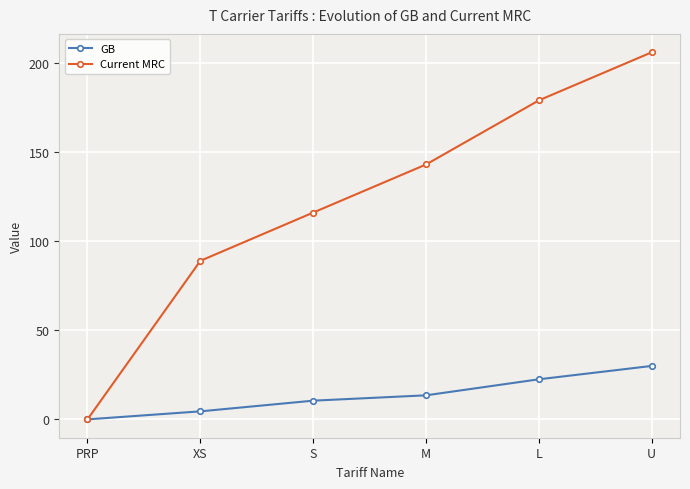

What is the sum of all Current MRC values?

733.4